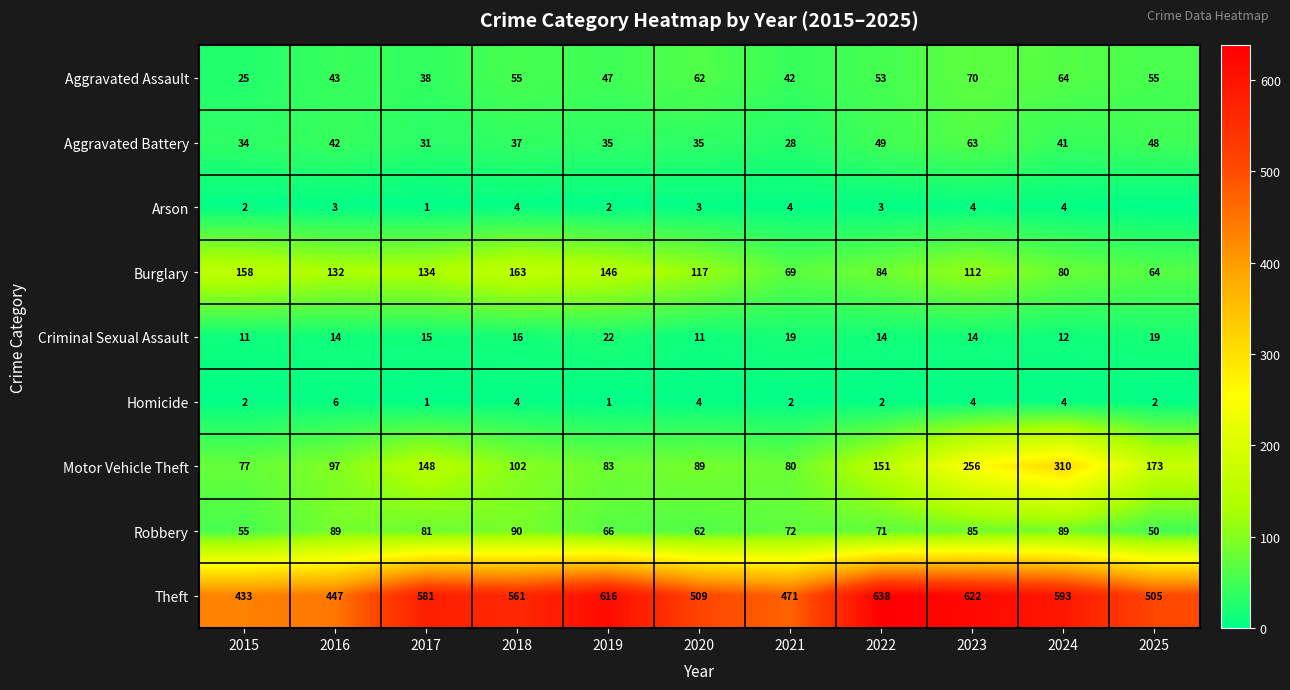

What is the sum of the Theft values at 2024 and 2022?

1231